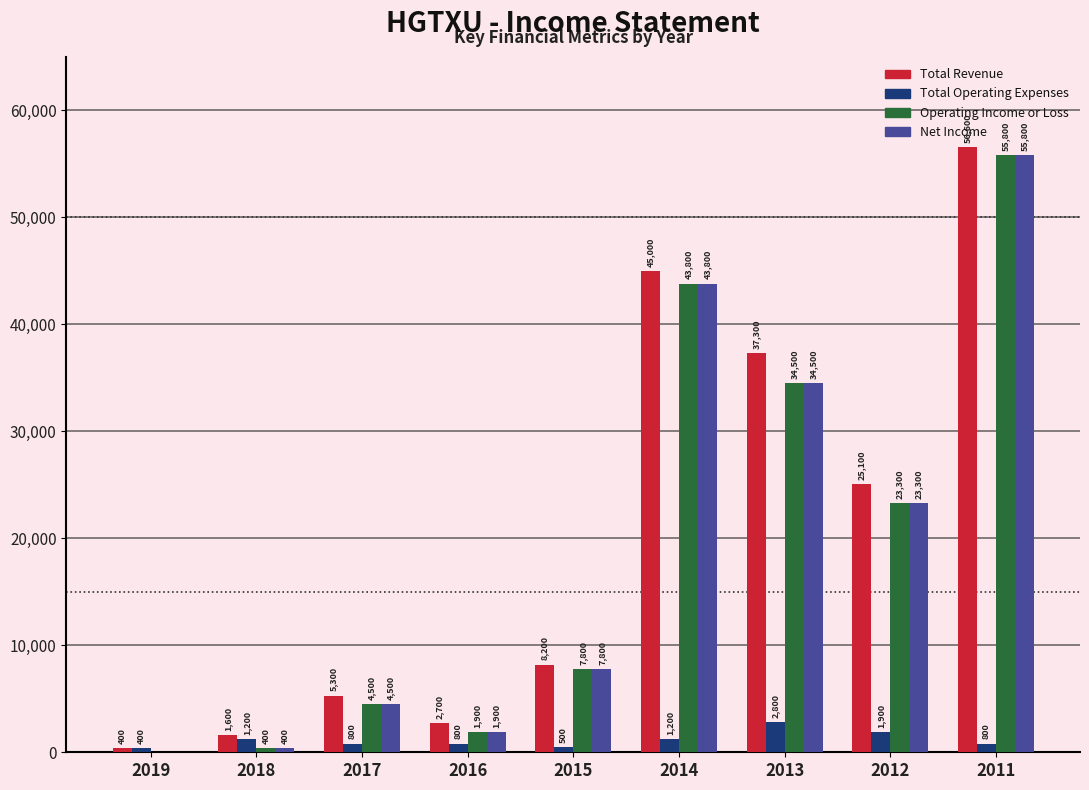

What is the average value of the Operating Income or Loss series?

19111